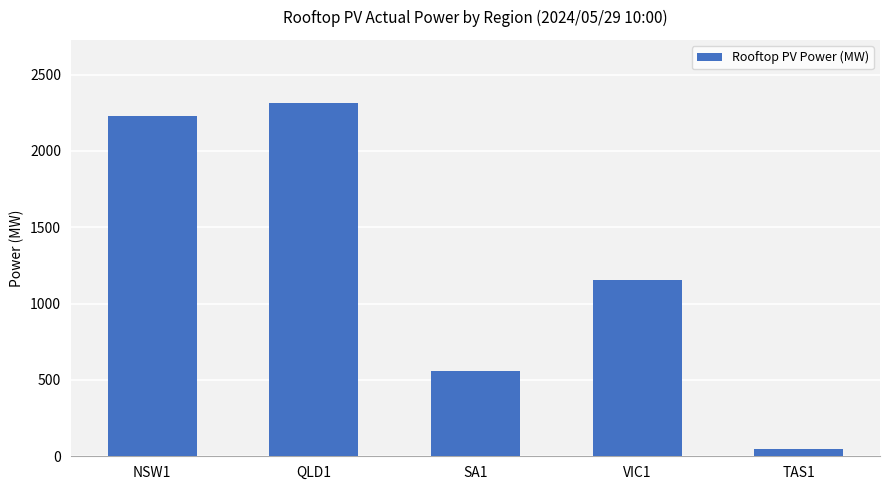

Is it true that the value at SA1 is 558.2?

True